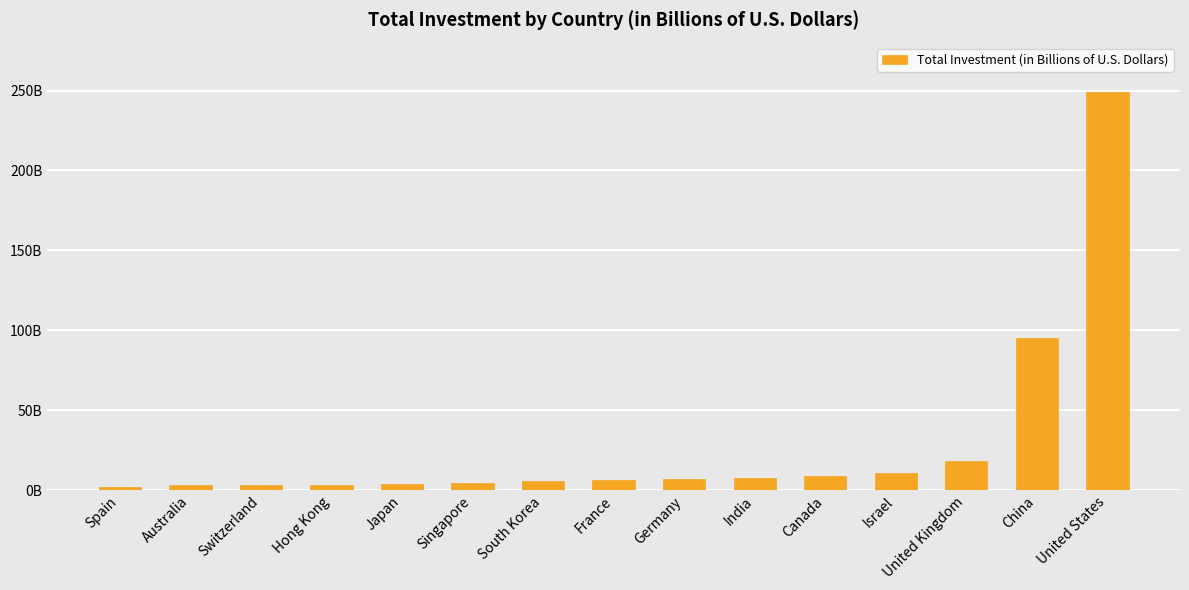

Reading left to right, list all the values displayed in this chart.

1.8	3.0	3.0	3.1	4.0	4.7	5.6	6.6	7.0	7.7	8.8	10.8	18.2	95.1	248.9